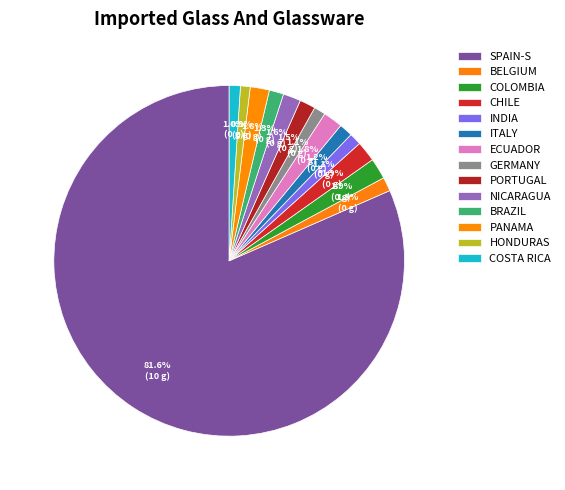

Count the number of slices in the pie.

14